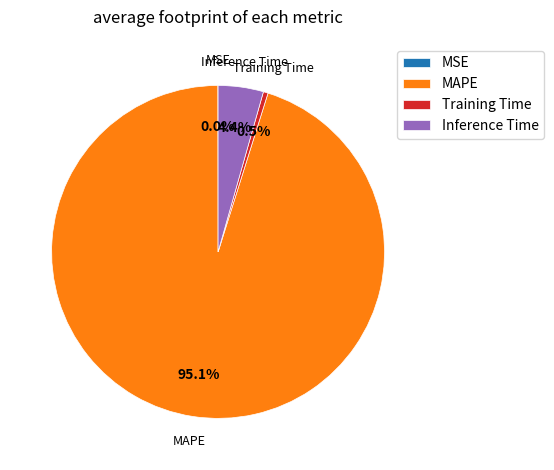

Is it true that Inference Time is 17% of the pie?

False